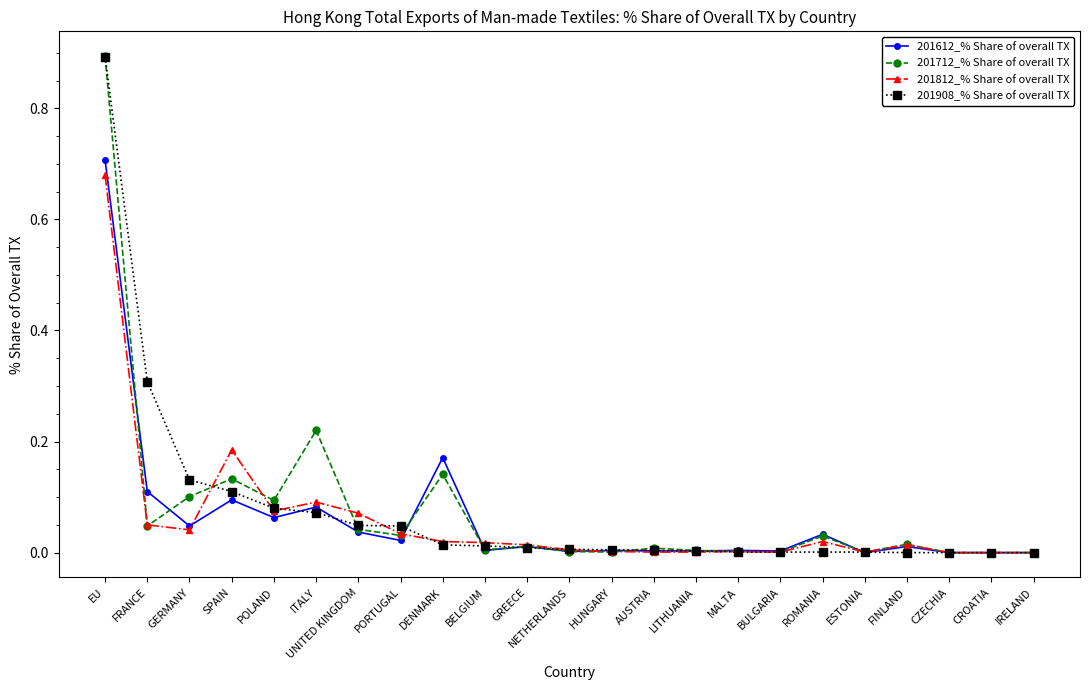

What is the greatest value displayed?

0.9